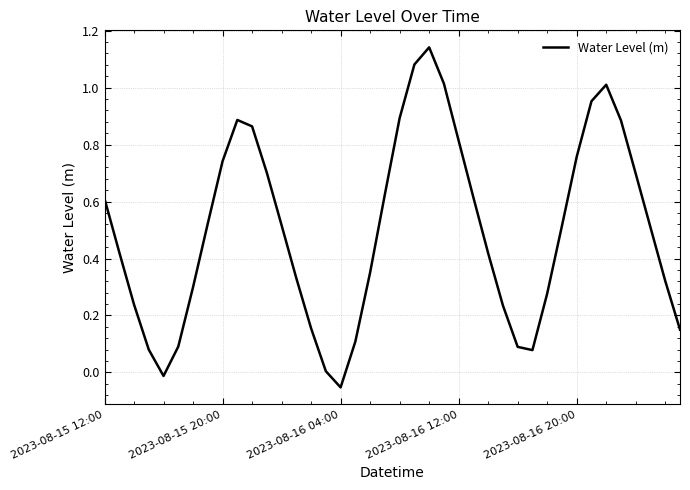

What is the difference between the maximum and minimum values?

1.2